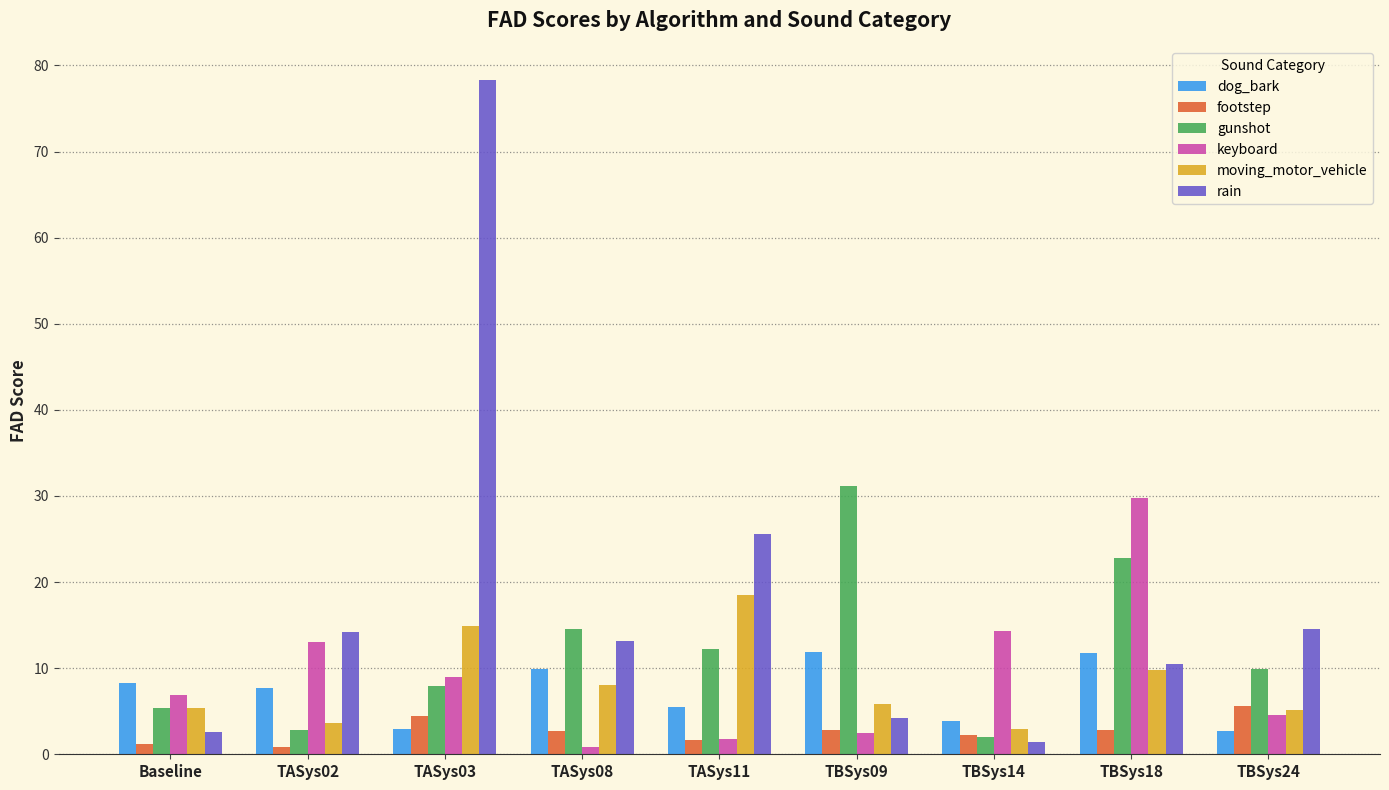

Is it true that gunshot equals 2.0 at TBSys14?

True